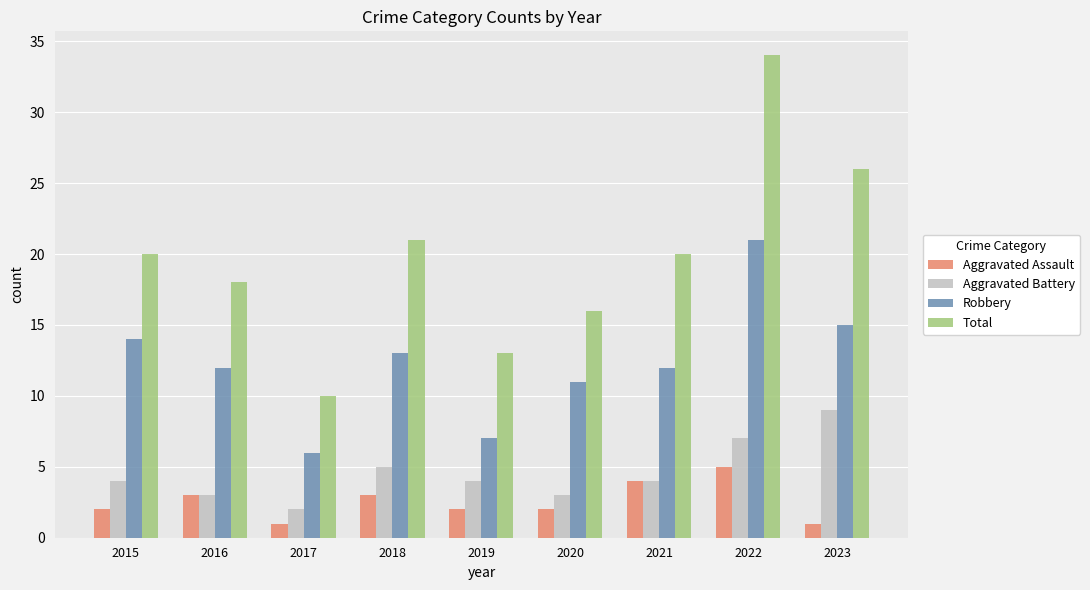

At which category is the sum across all series the highest?

2022